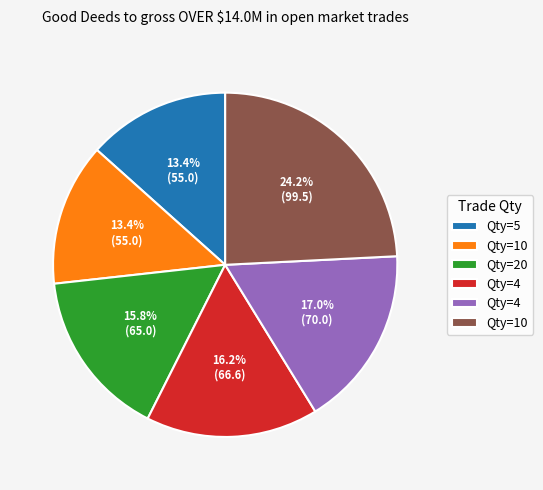

Does any single category account for the majority?

No